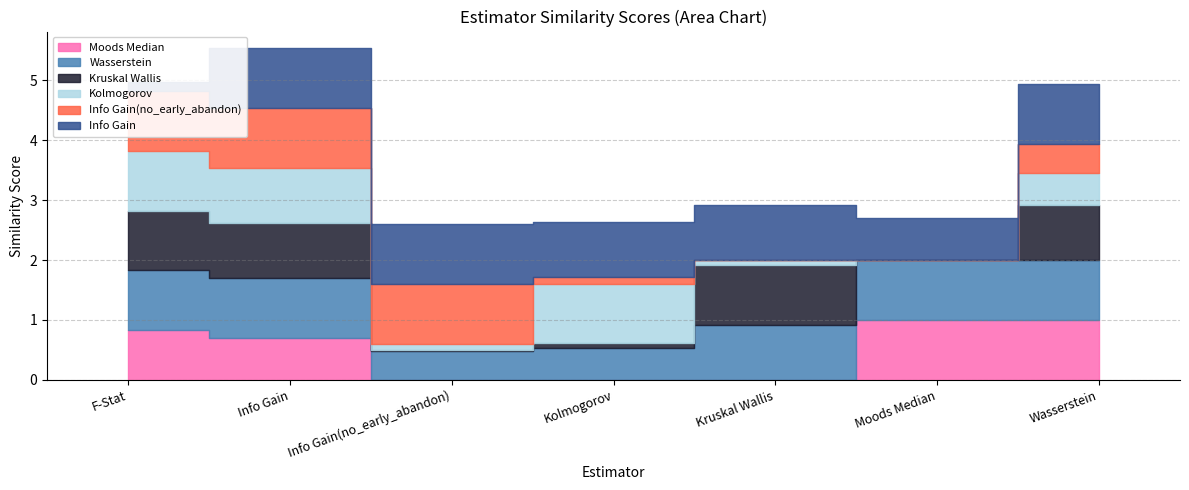

Where do Info Gain(no_early_abandon) and Info Gain first cross each other?

F-Stat and Info Gain